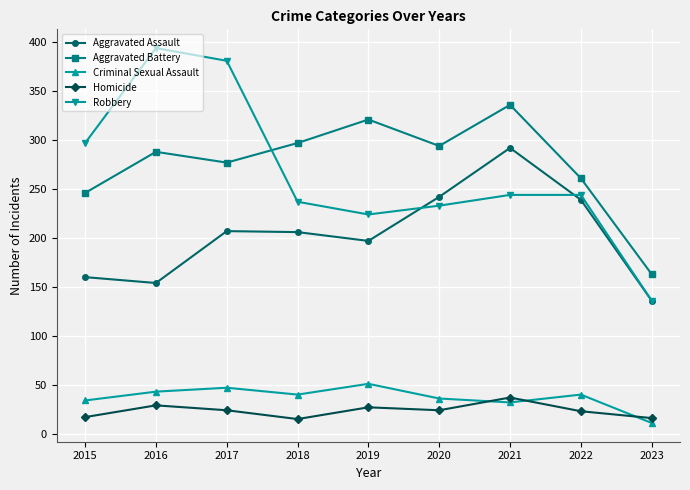

How many lines are shown in the chart?

5